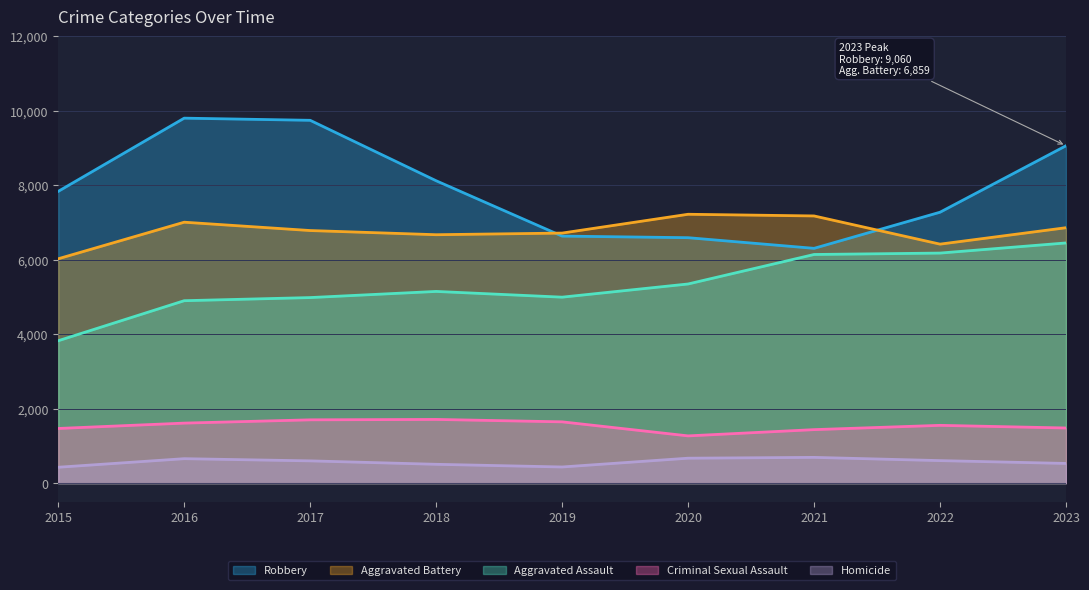

What is the sum of all Robbery values?

71364